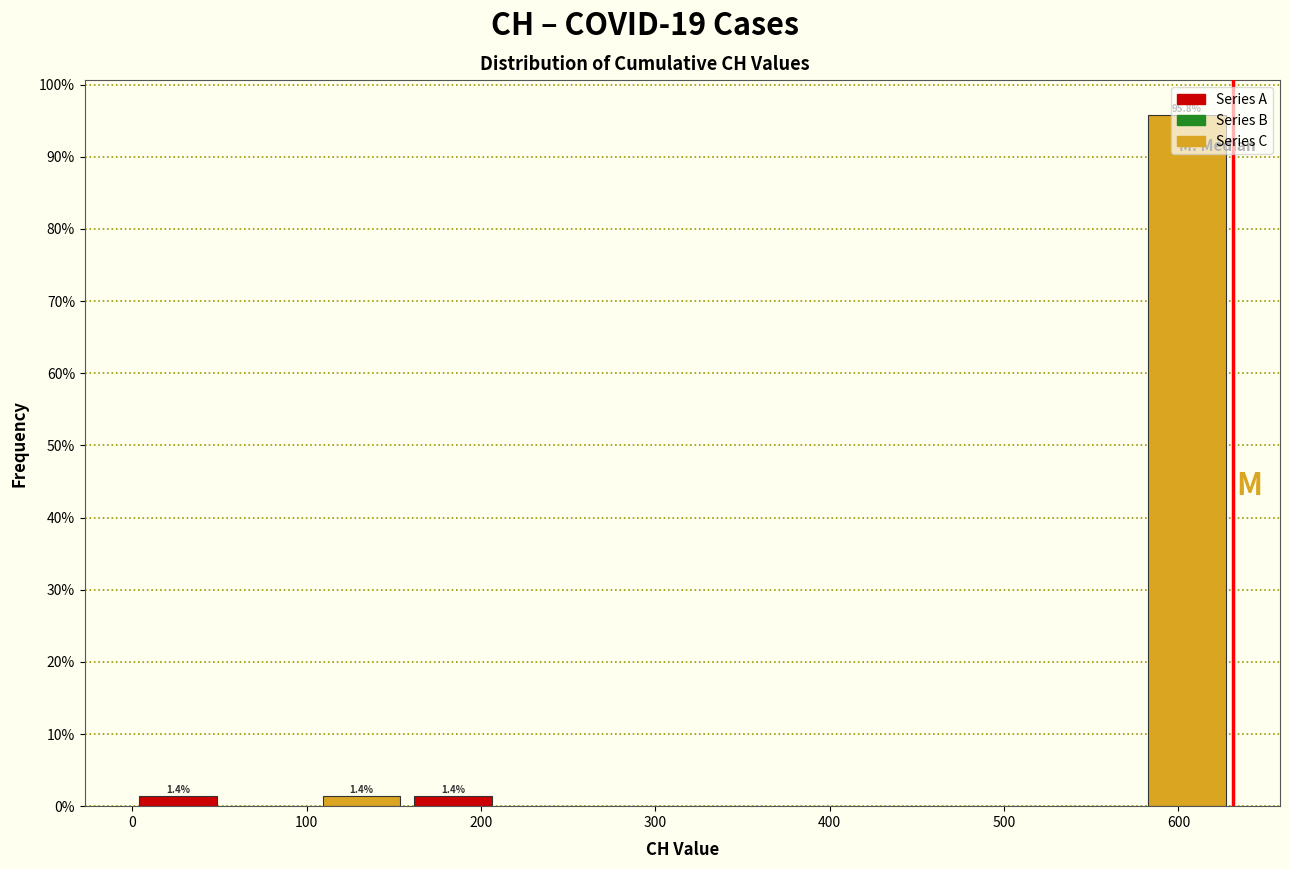

Which range on the x-axis has the tallest bar?

580 to 630